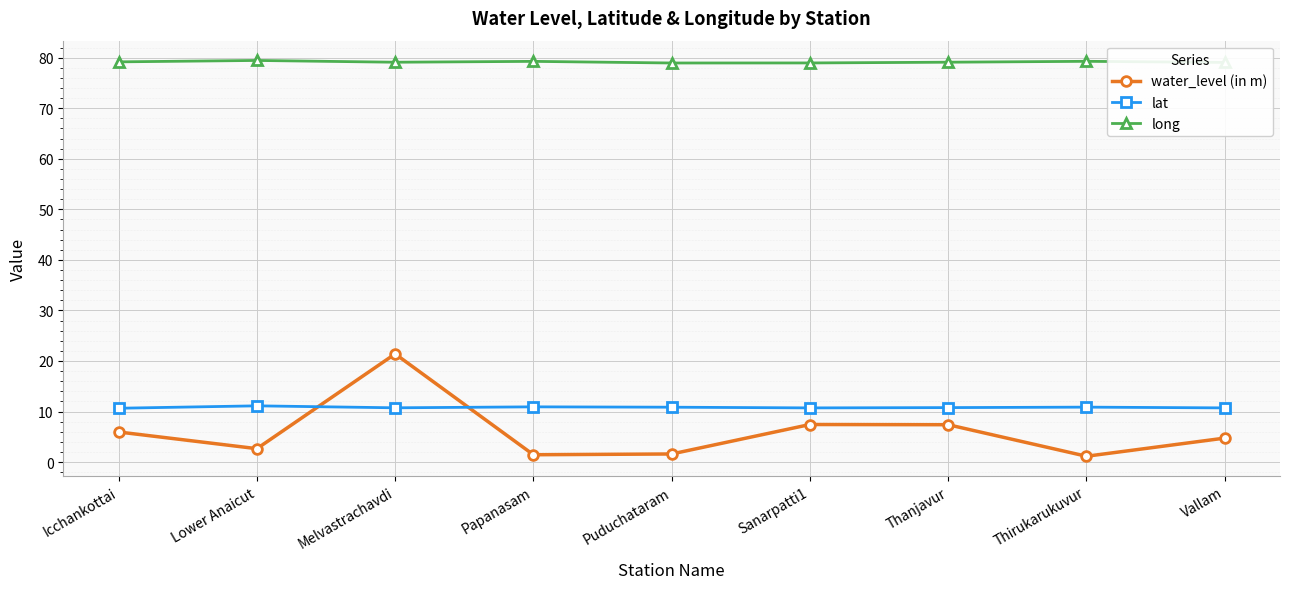

Between Melvastrachavdi and Puduchataram, which series saw the biggest shift?

water_level (in m)